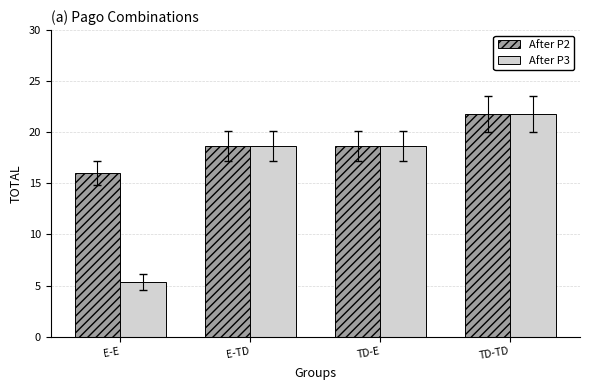

List the series in order of their overall mean, lowest first.

After P3, After P2